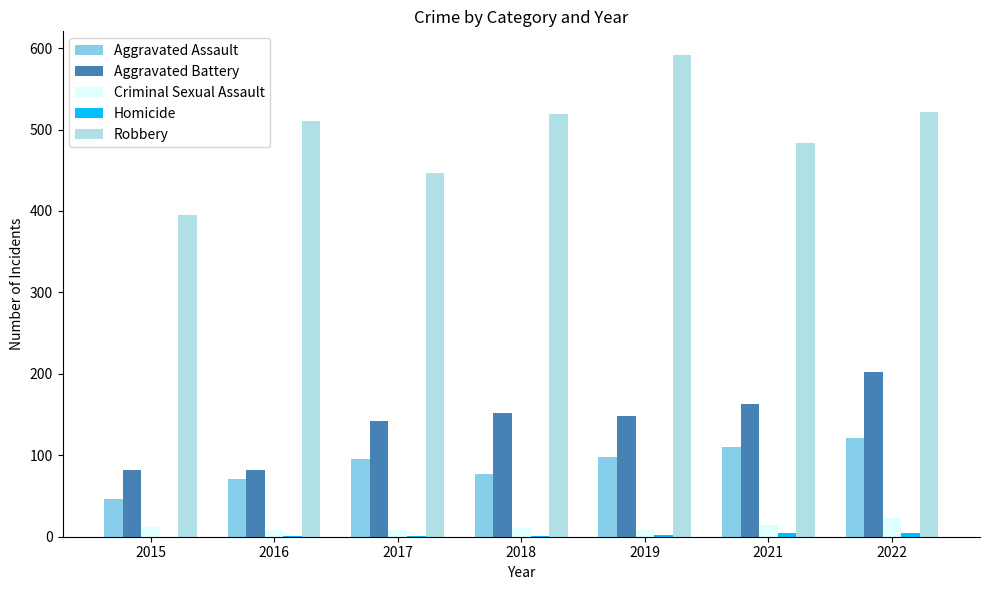

Is the value of Aggravated Assault at 2017 greater than the value of Criminal Sexual Assault at 2015?

Yes